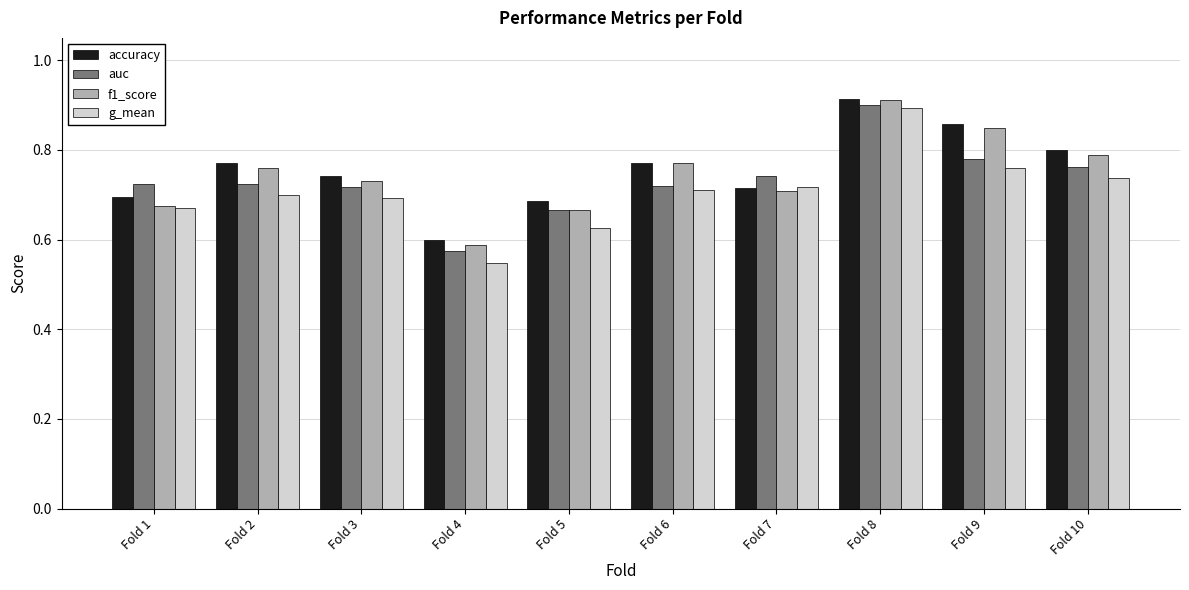

Which series has the largest range (max minus min)?

g_mean